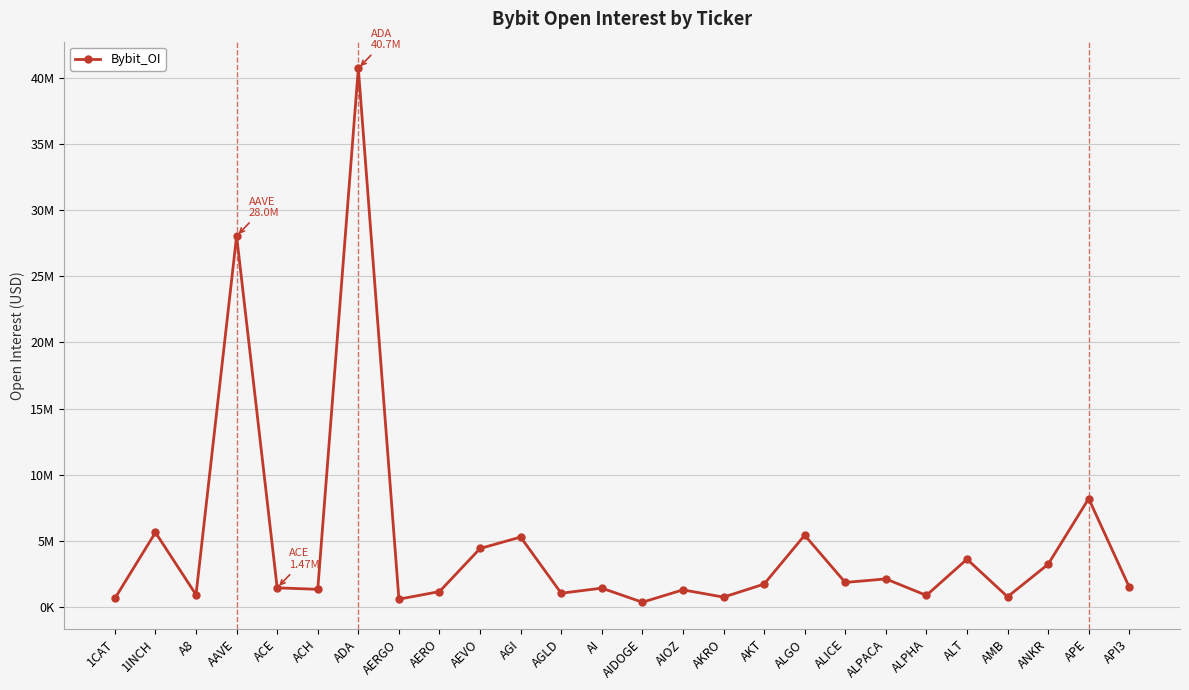

What is the sum of the values at ACH and AGI?

6660820